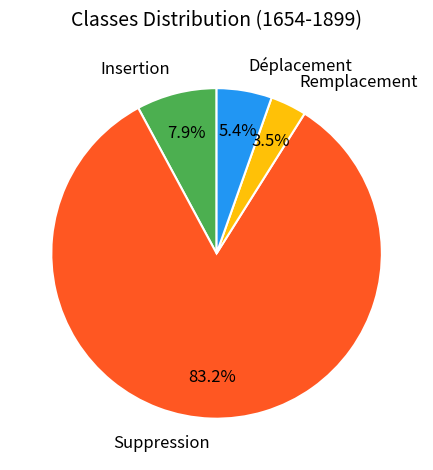

Between Remplacement and Suppression, which is larger?

Suppression